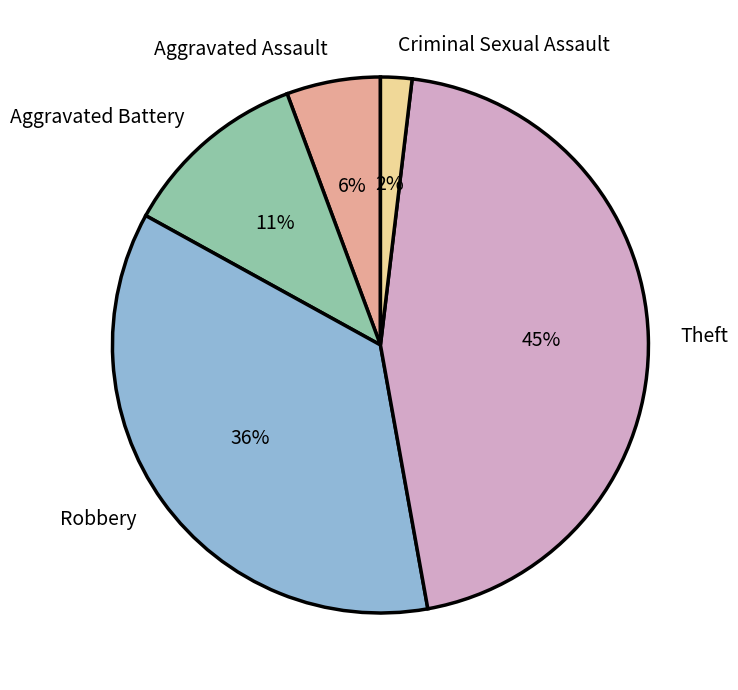

What is the largest slice in the pie chart?

Theft